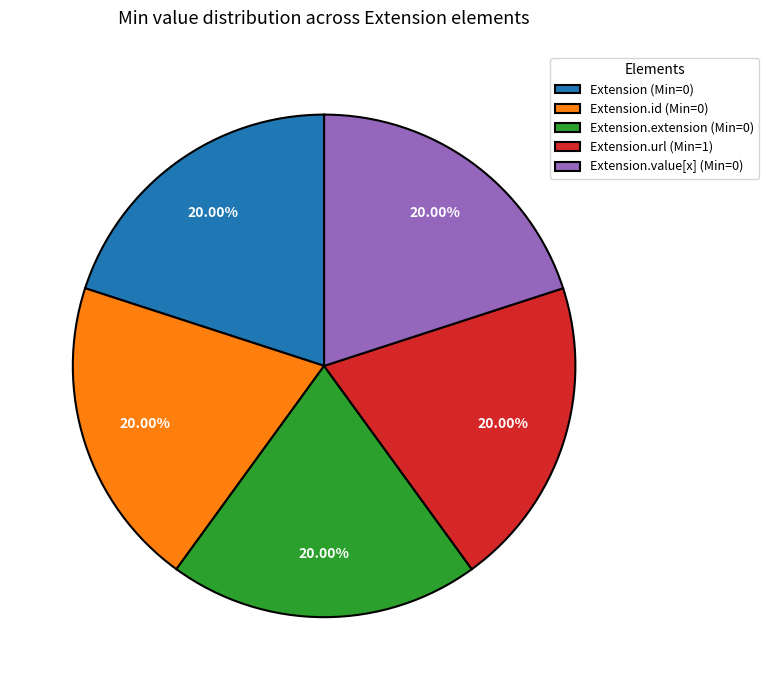

To the nearest percent, what is the average slice percentage?

20%